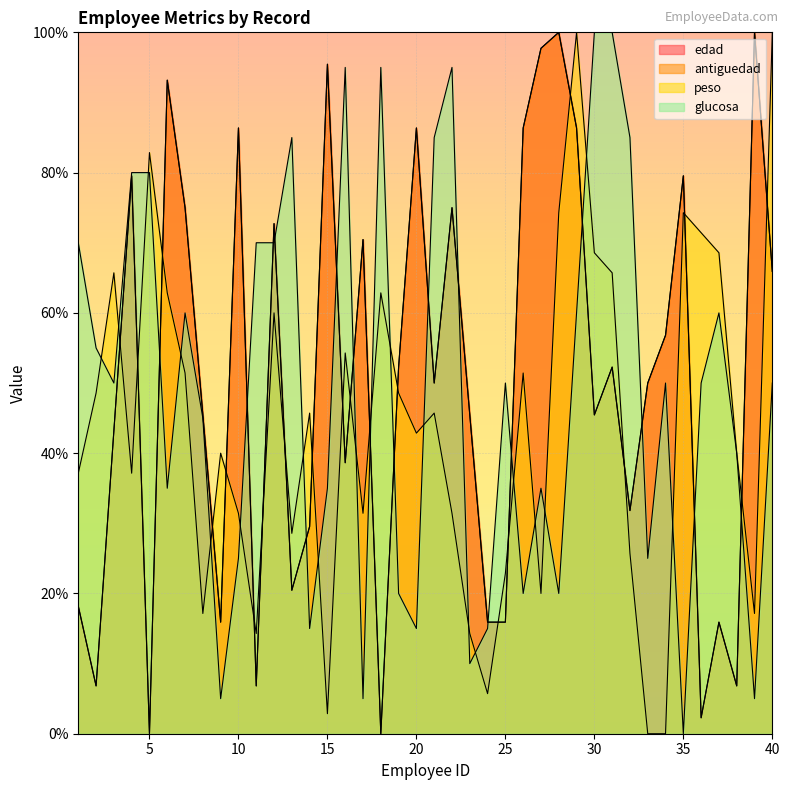

What is the sum of the antiguedad values at 29 and 25?

102.3